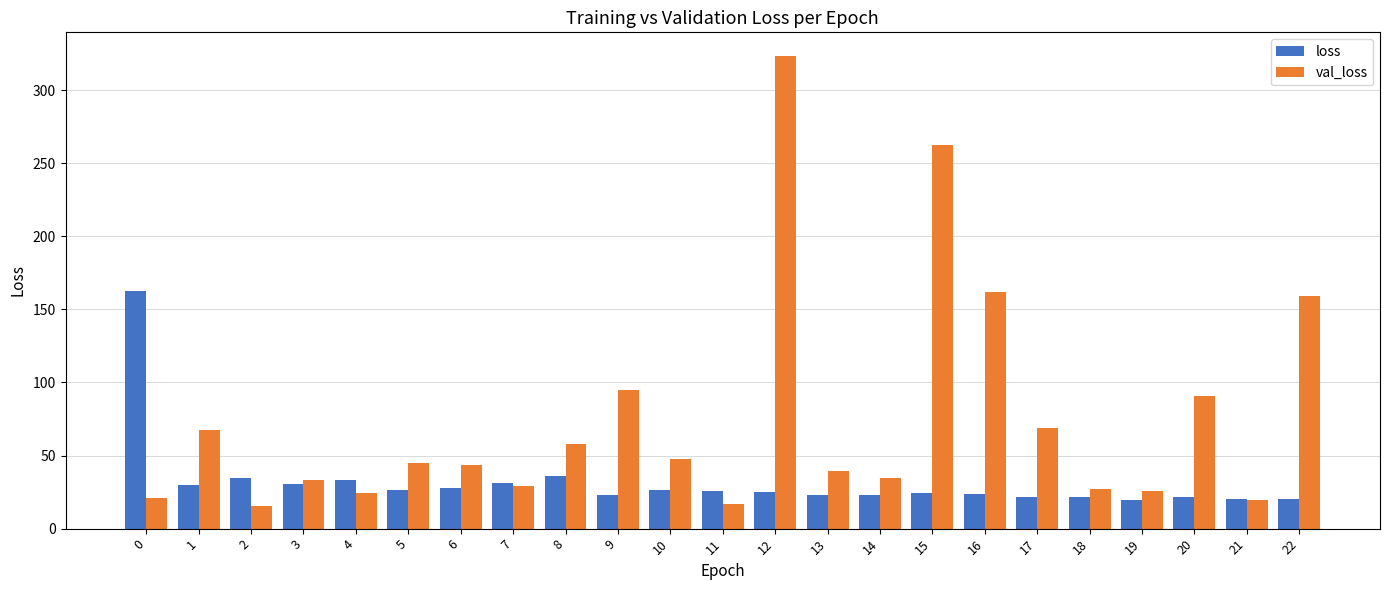

What is the difference between the val_loss values at 13 and 6?

4.4